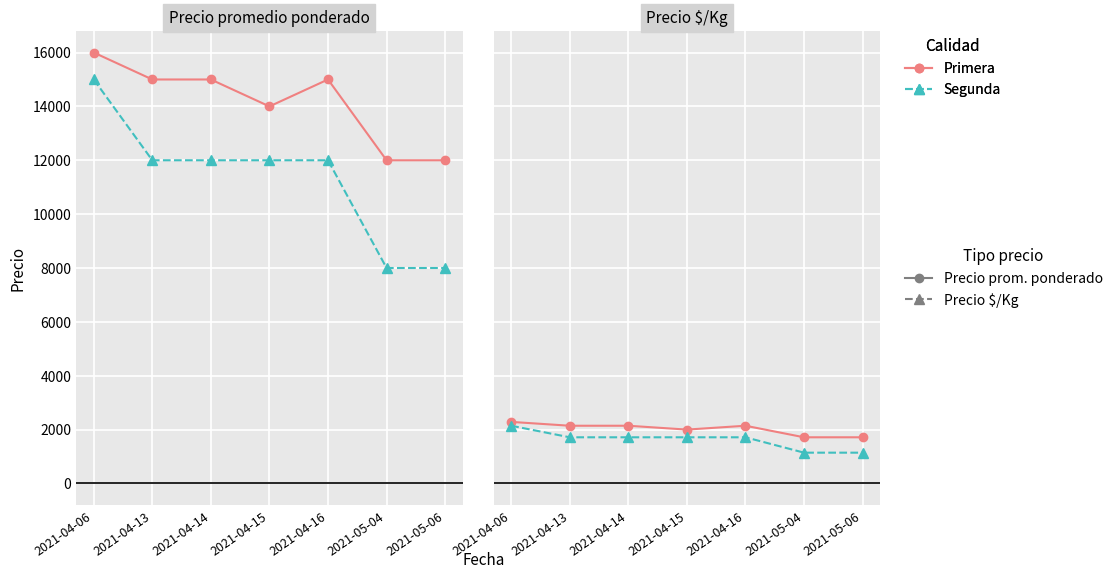

True or false: Primera - pCO2 and Segunda - pCO2_RT_mean intersect in this chart.

False